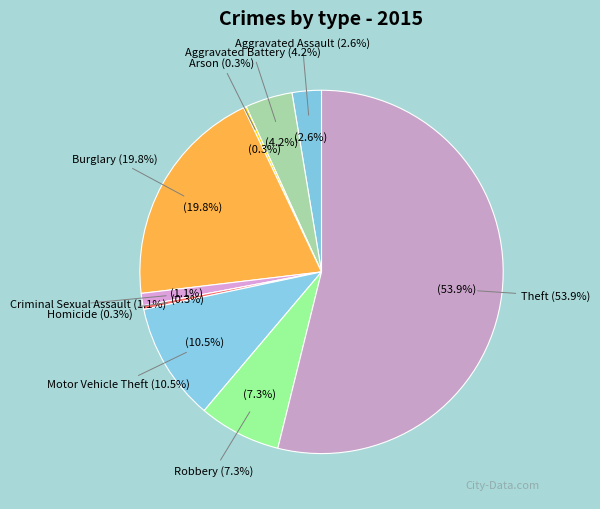

Does Theft represent more than half of the total?

Yes